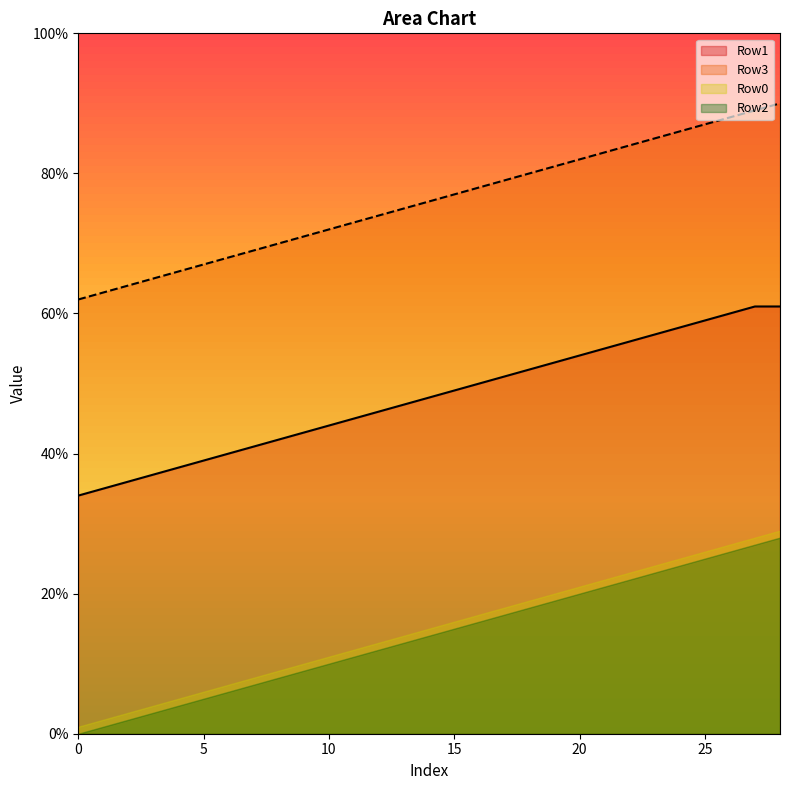

Which category has the highest value in the Row0 series?

28